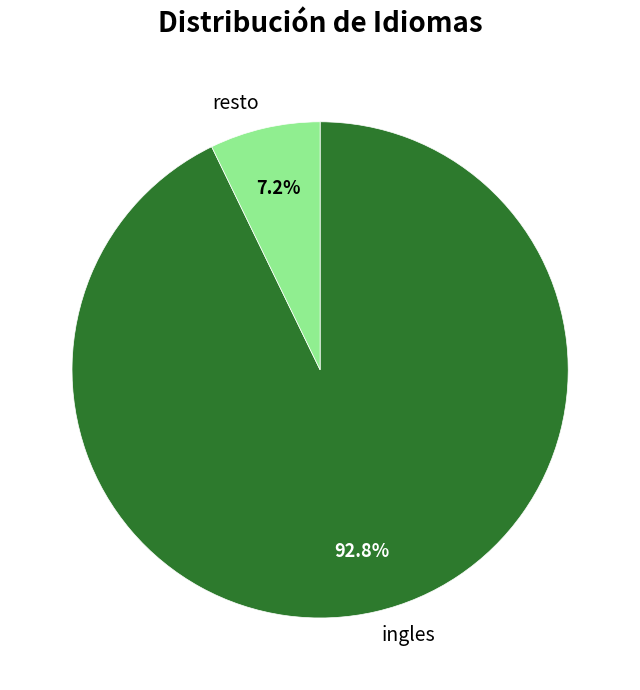

Approximately how many times larger is the value at ingles compared to resto?

12.9